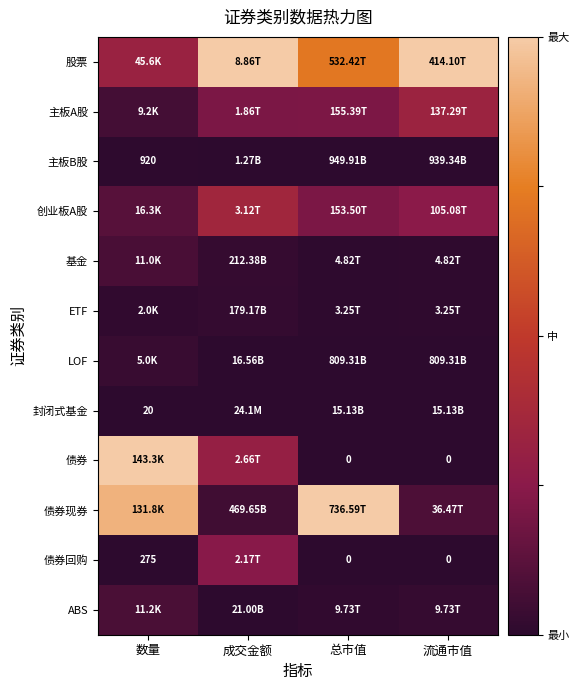

How many data points does each series have?

4